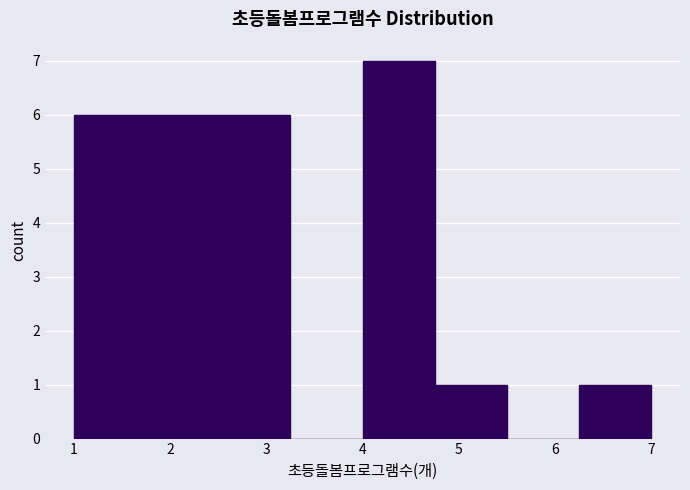

What is the height of the bar covering 1.75 to 2.50 on the x-axis? Neither the bar edges nor the heights are printed on the chart, so give them approximately, as read against the axes.

6